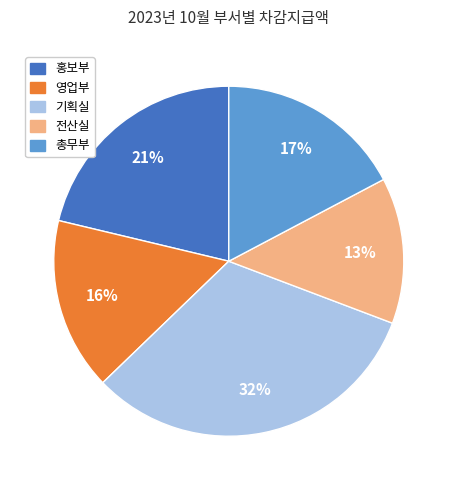

To the nearest percent, what is the average slice percentage?

20%